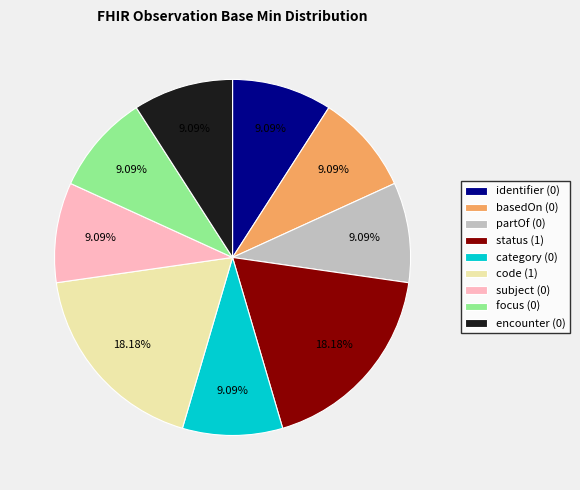

How many segments does this pie chart have?

9